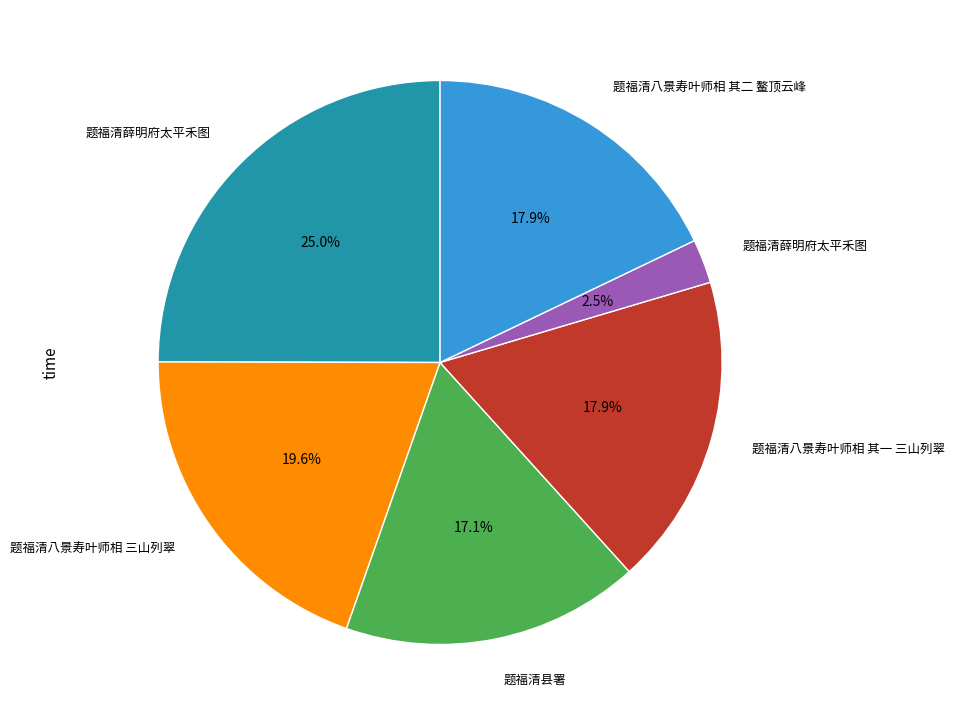

Is there a majority slice in this chart?

No